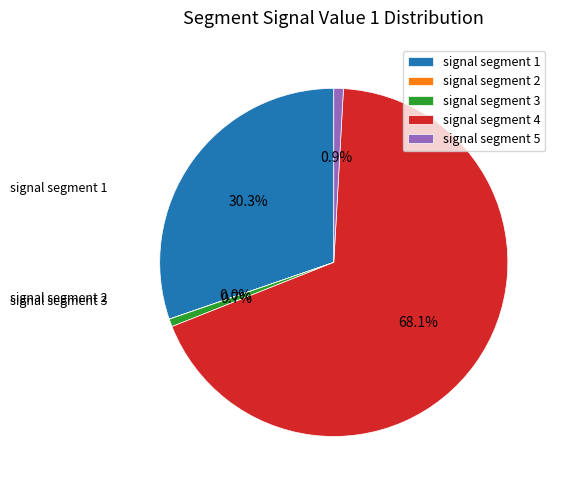

Is the sum of signal segment 4 and signal segment 5 greater than half?

Yes